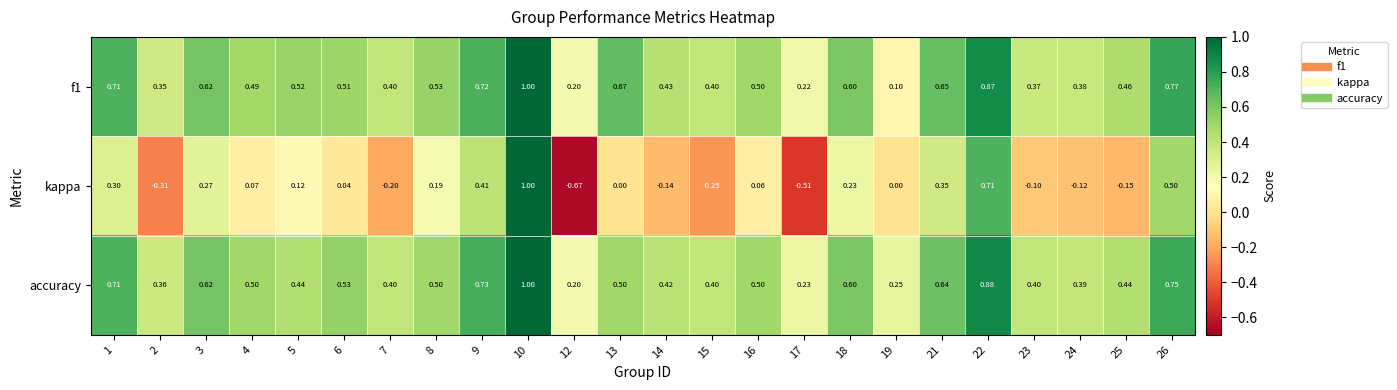

At 5, list the series in order from smallest to largest.

kappa, accuracy, f1